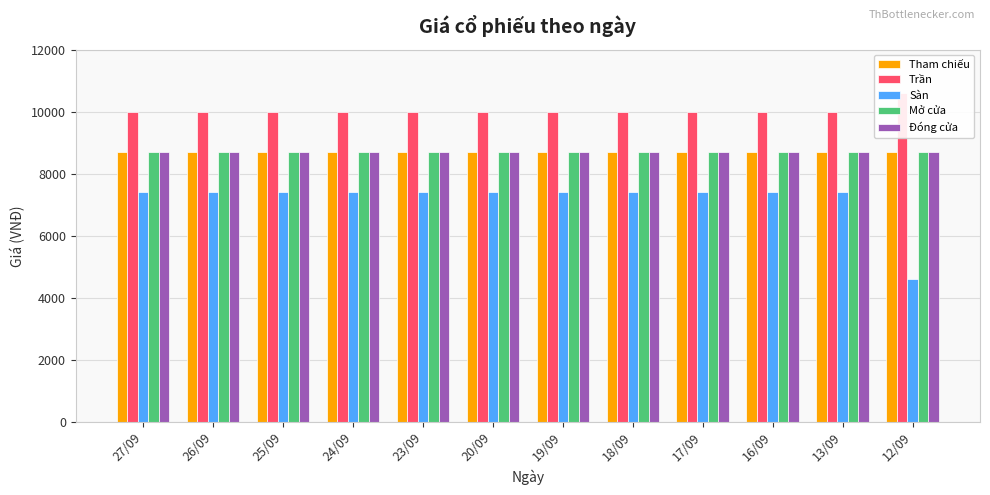

Count the number of categories in the chart.

12